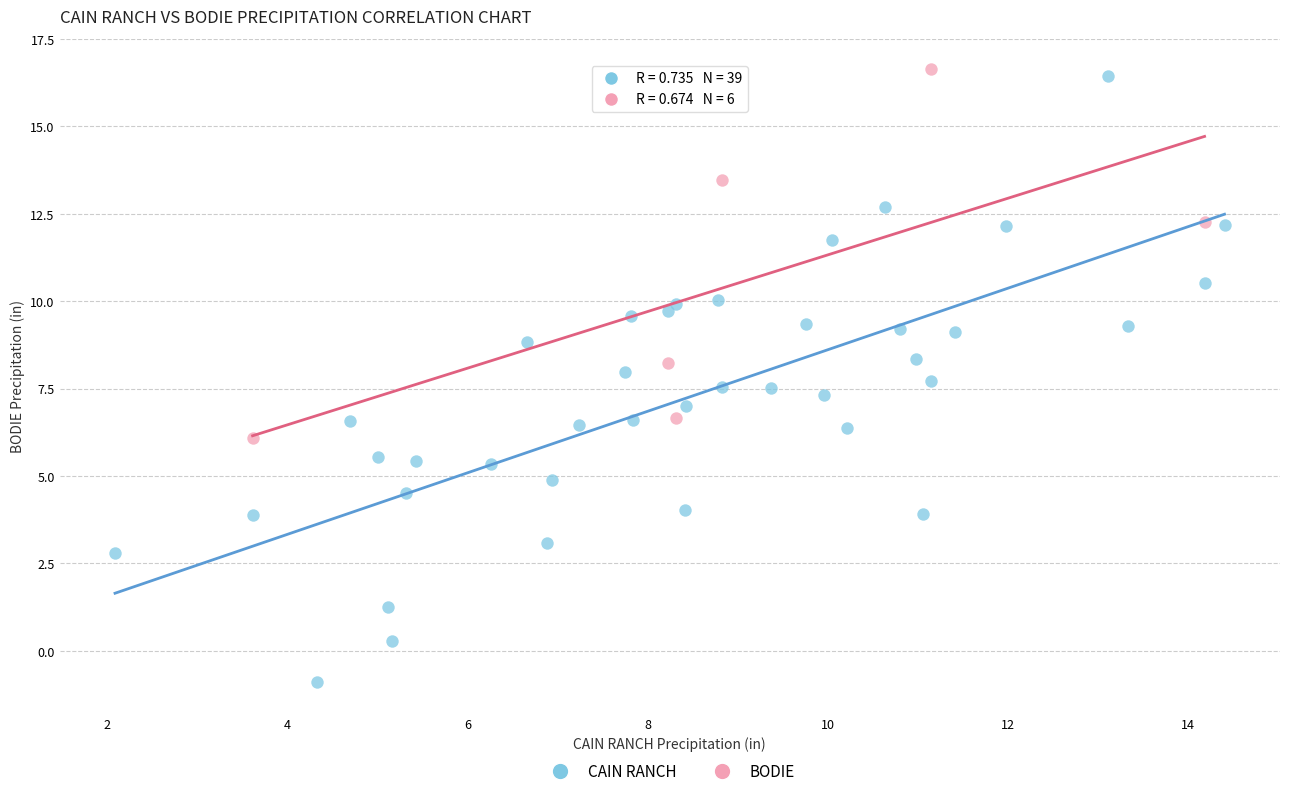

Which series reaches the minimum Y coordinate?

CAIN RANCH